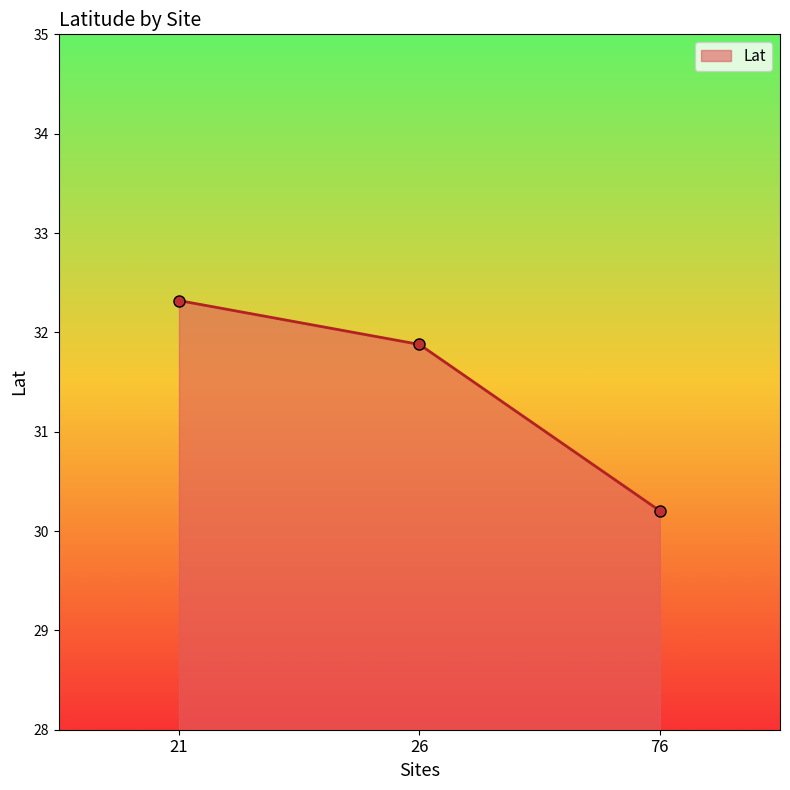

The chart shows a value of 32.3 at 21. True or false?

True